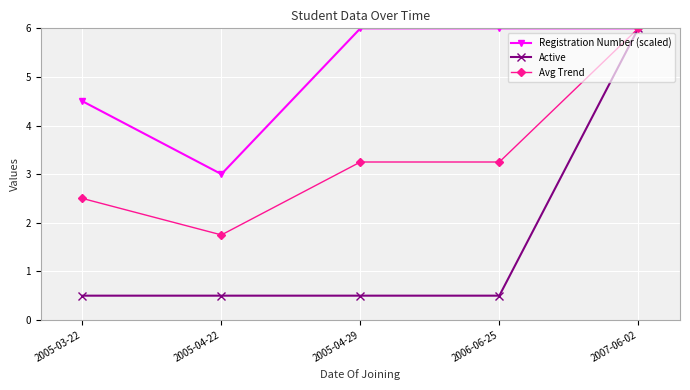

What are all the series names shown in the legend?

Registration Number (scaled), Active, Avg Trend